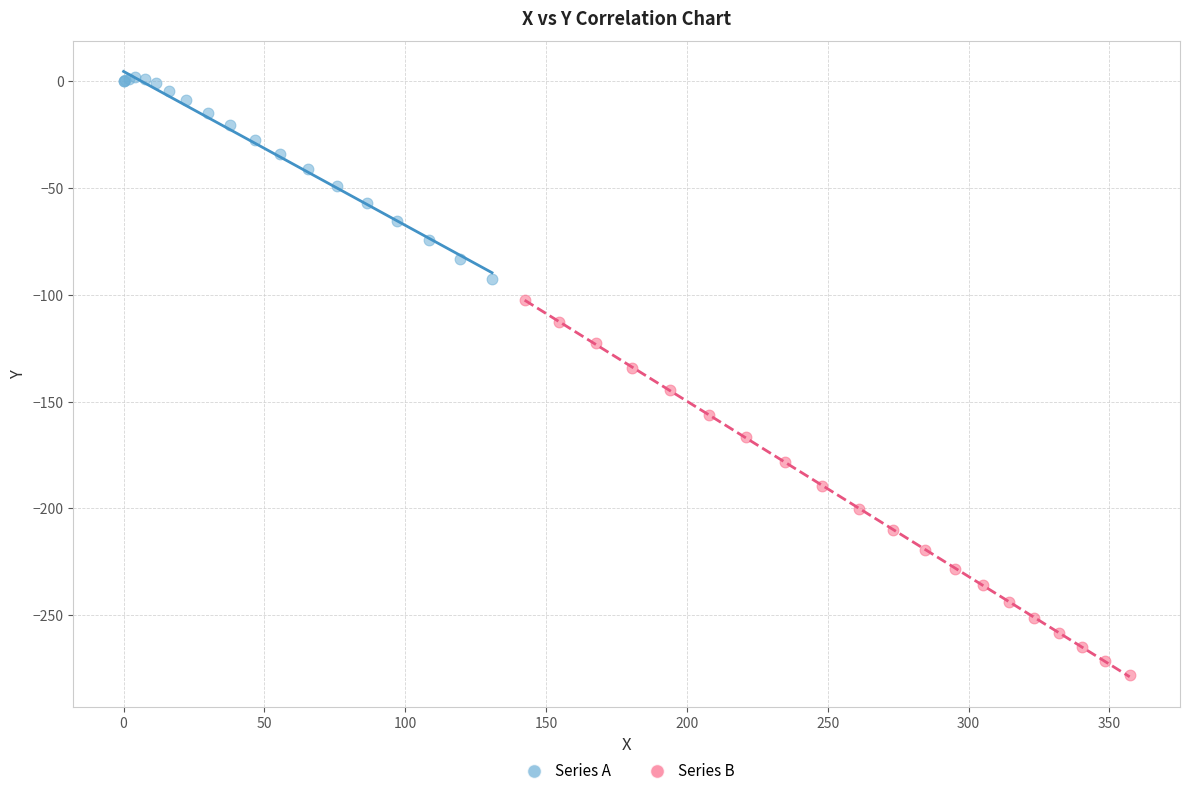

Which series reaches the minimum Y coordinate?

Series B